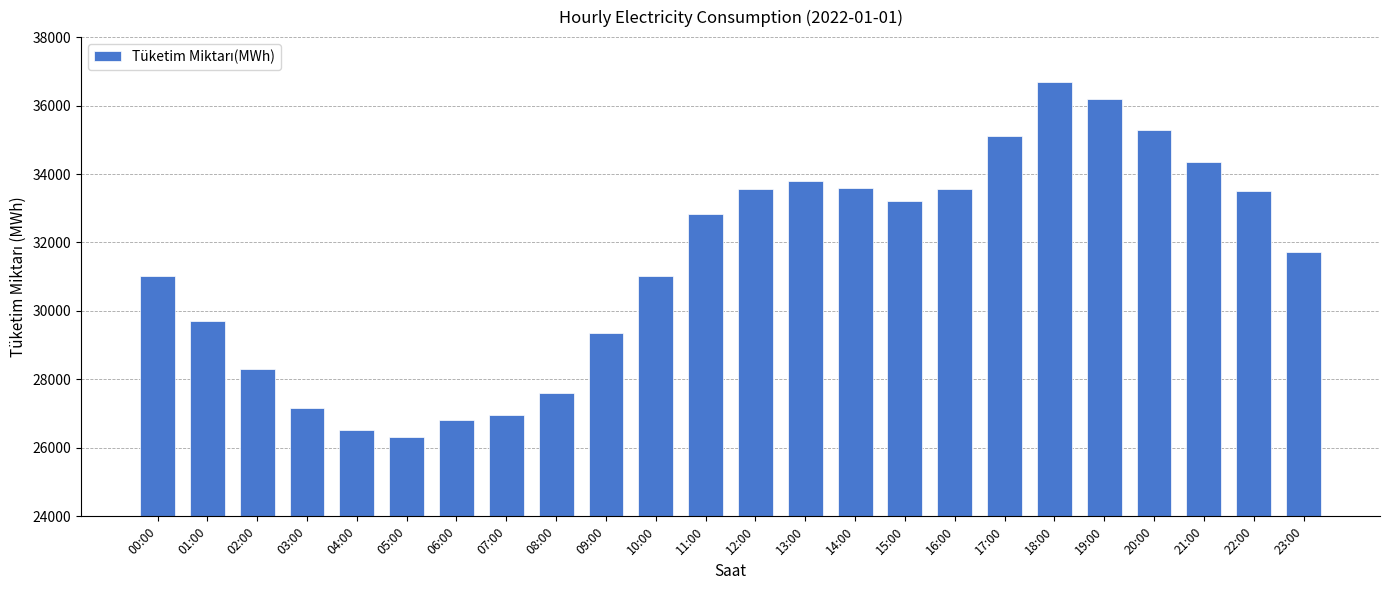

The value at 00:00 is 31021.2. True or false?

True